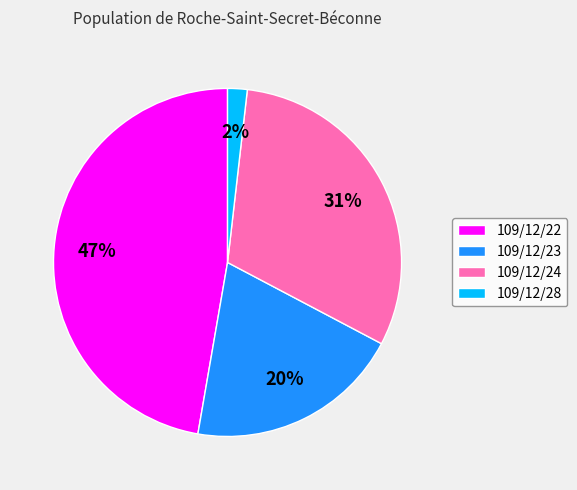

How many segments does this pie chart have?

4